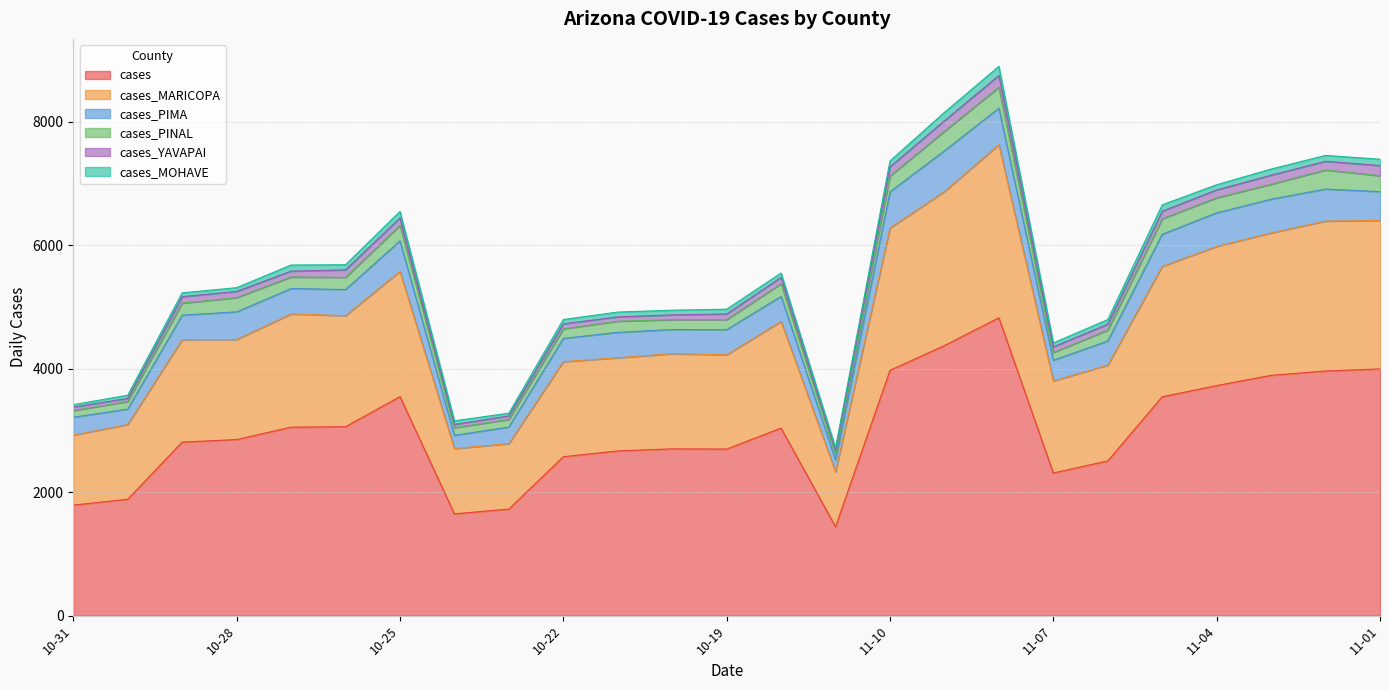

What is the maximum value for cases_PINAL?

338